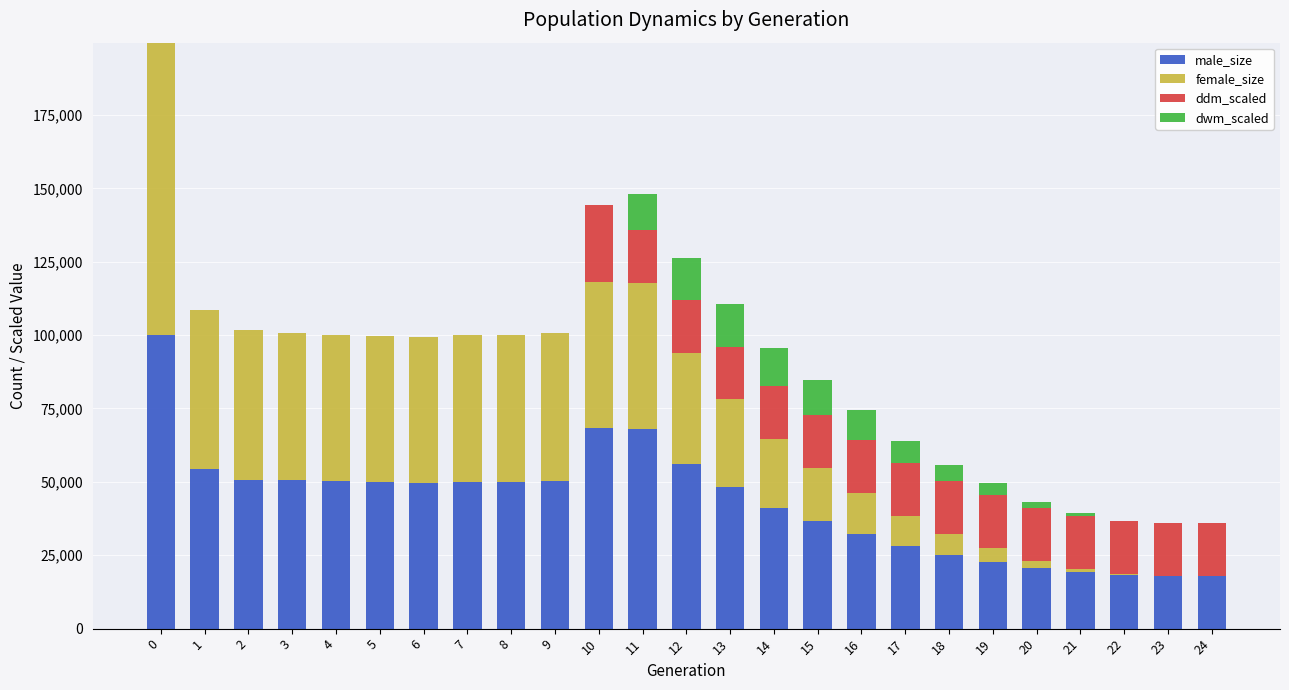

What is the highest value of the male_size series?

99940